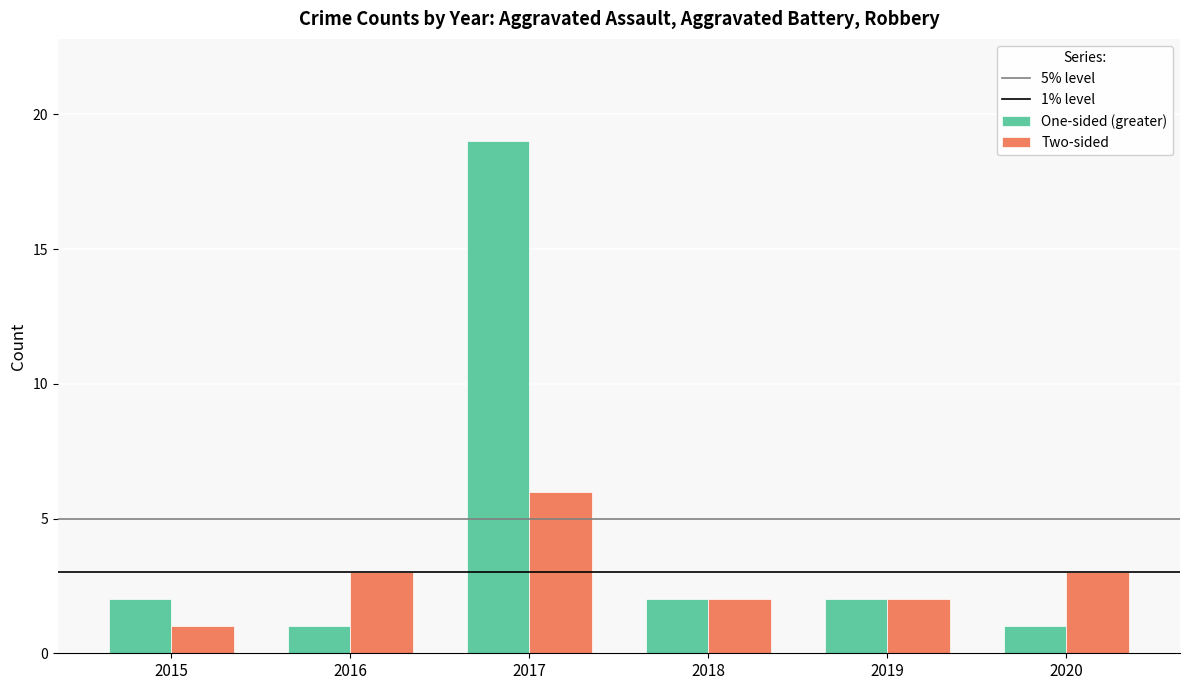

What is the difference between the maximum and minimum values in the One-sided (greater) series?

18